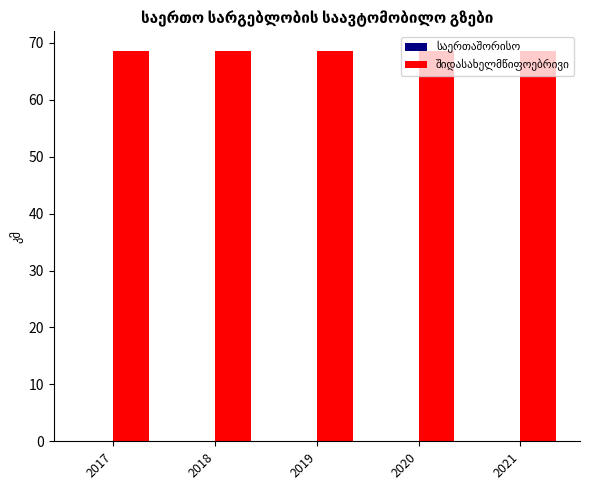

Rank the series at 2021 from highest to lowest value.

შიდასახელმწიფოებრივი, საერთაშორისო